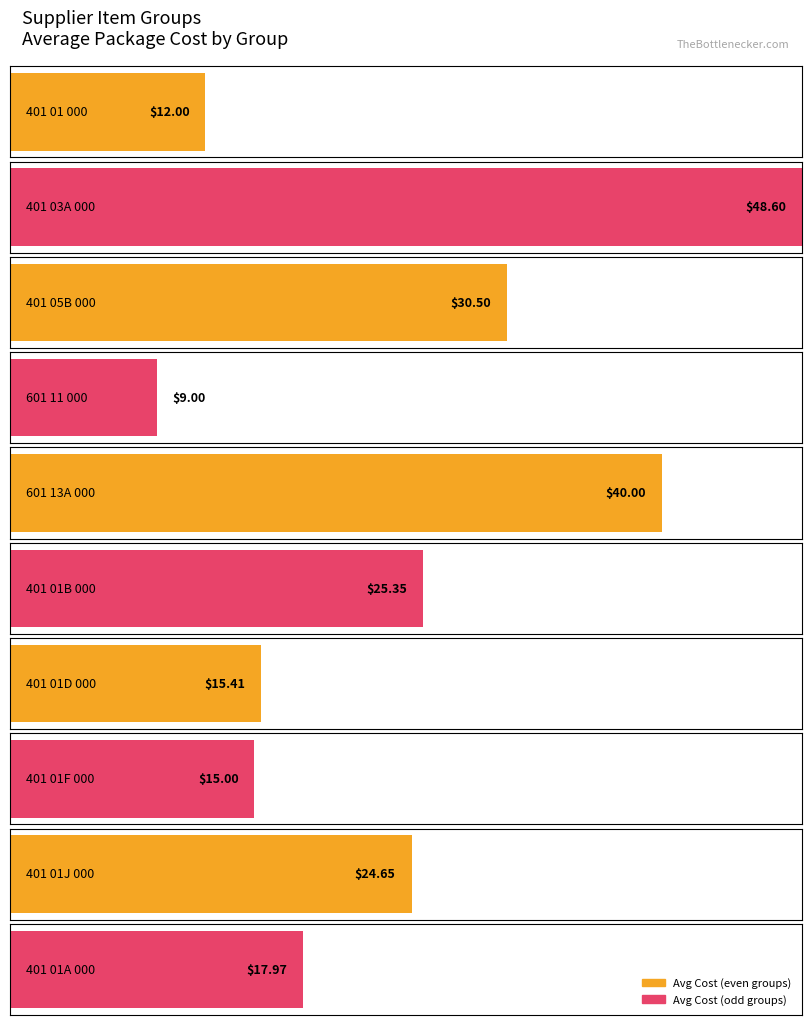

How many groups of bars are there?

10